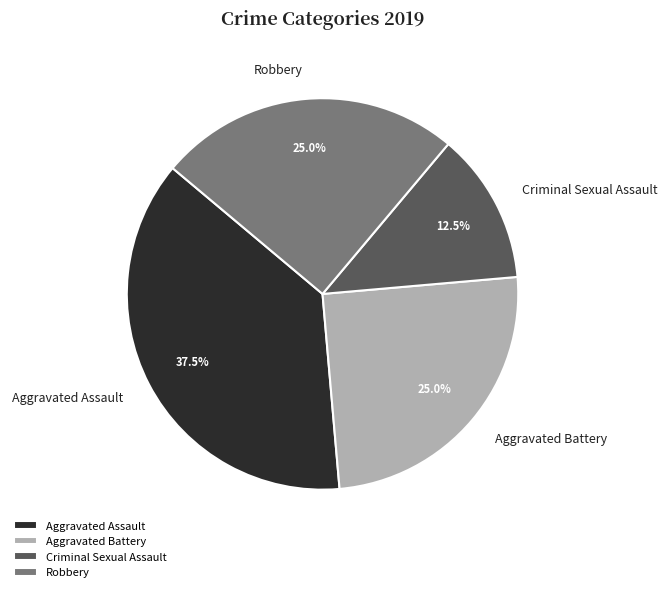

What is the largest slice in the pie chart?

Aggravated Assault